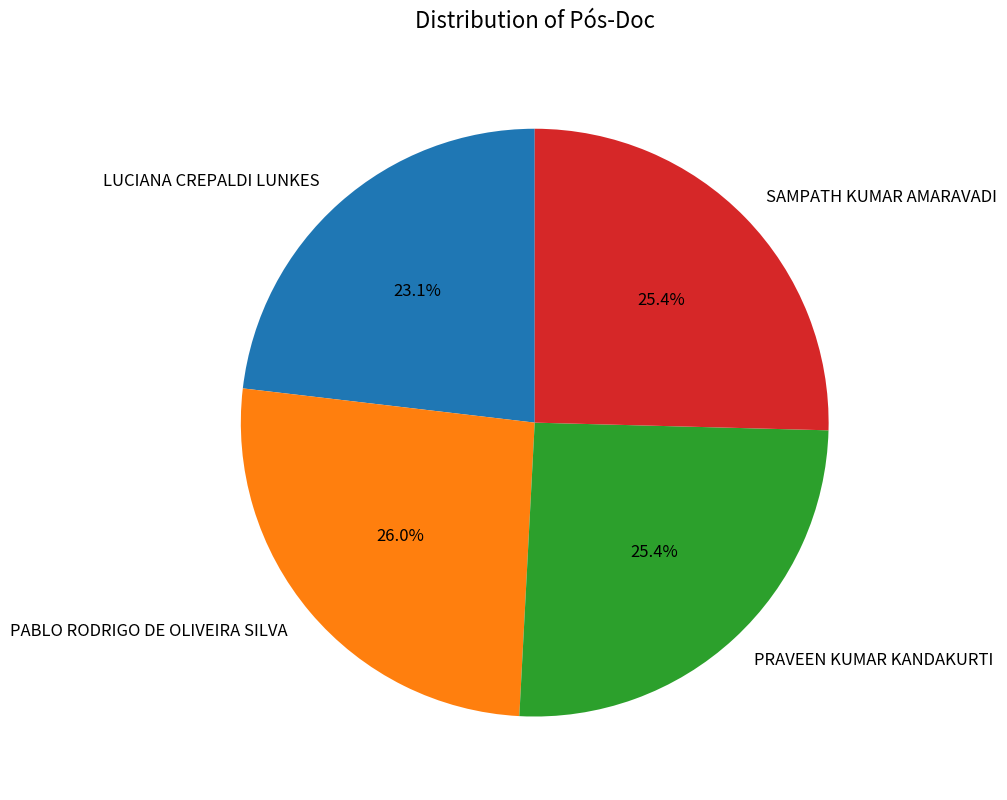

To the nearest percent, what is the average slice percentage?

25%